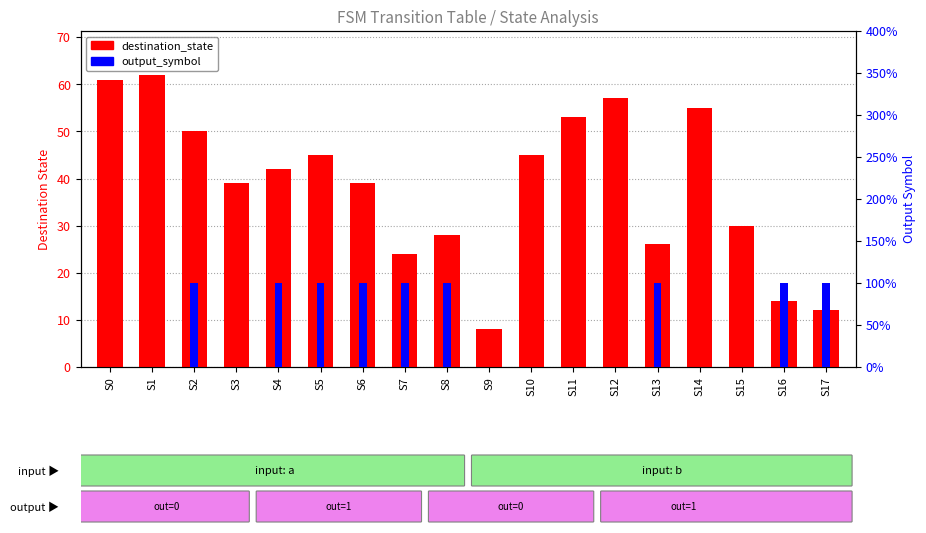

The value of output_symbol at S17 is 1. True or false?

True